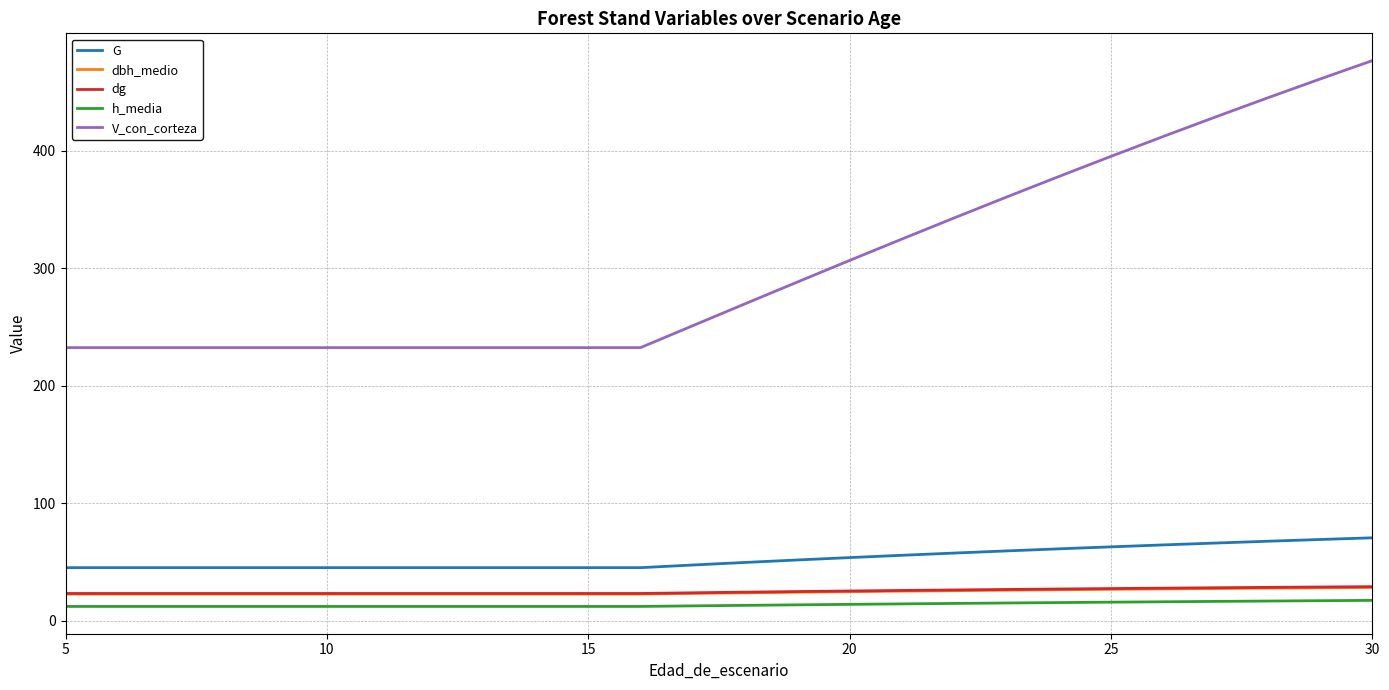

Which series has the largest total across all categories?

V_con_corteza